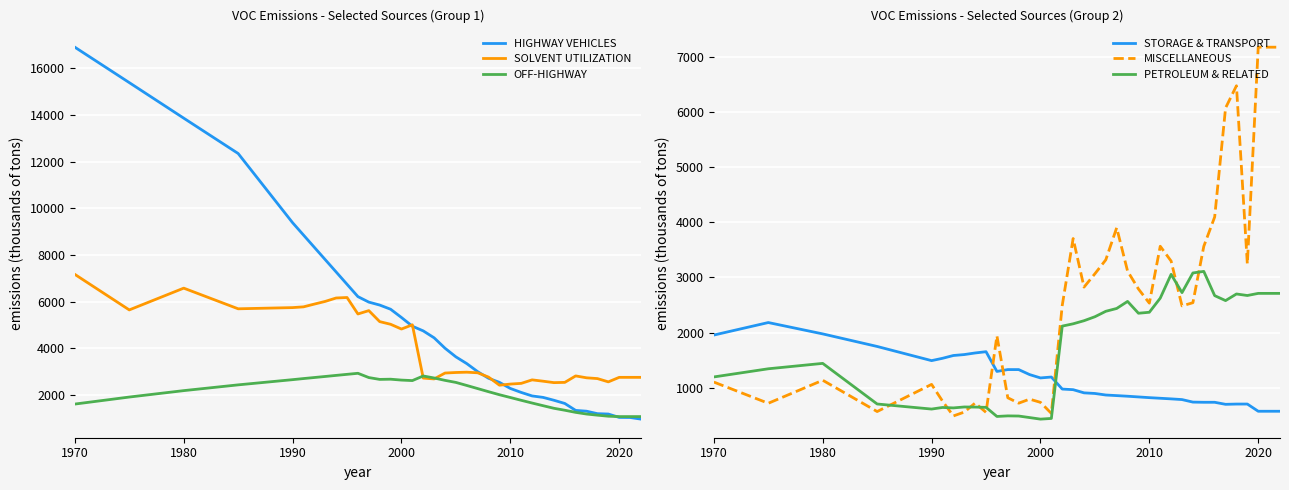

In PETROLEUM & RELATED, how many points are lower than both neighbors (excluding endpoints)?

8